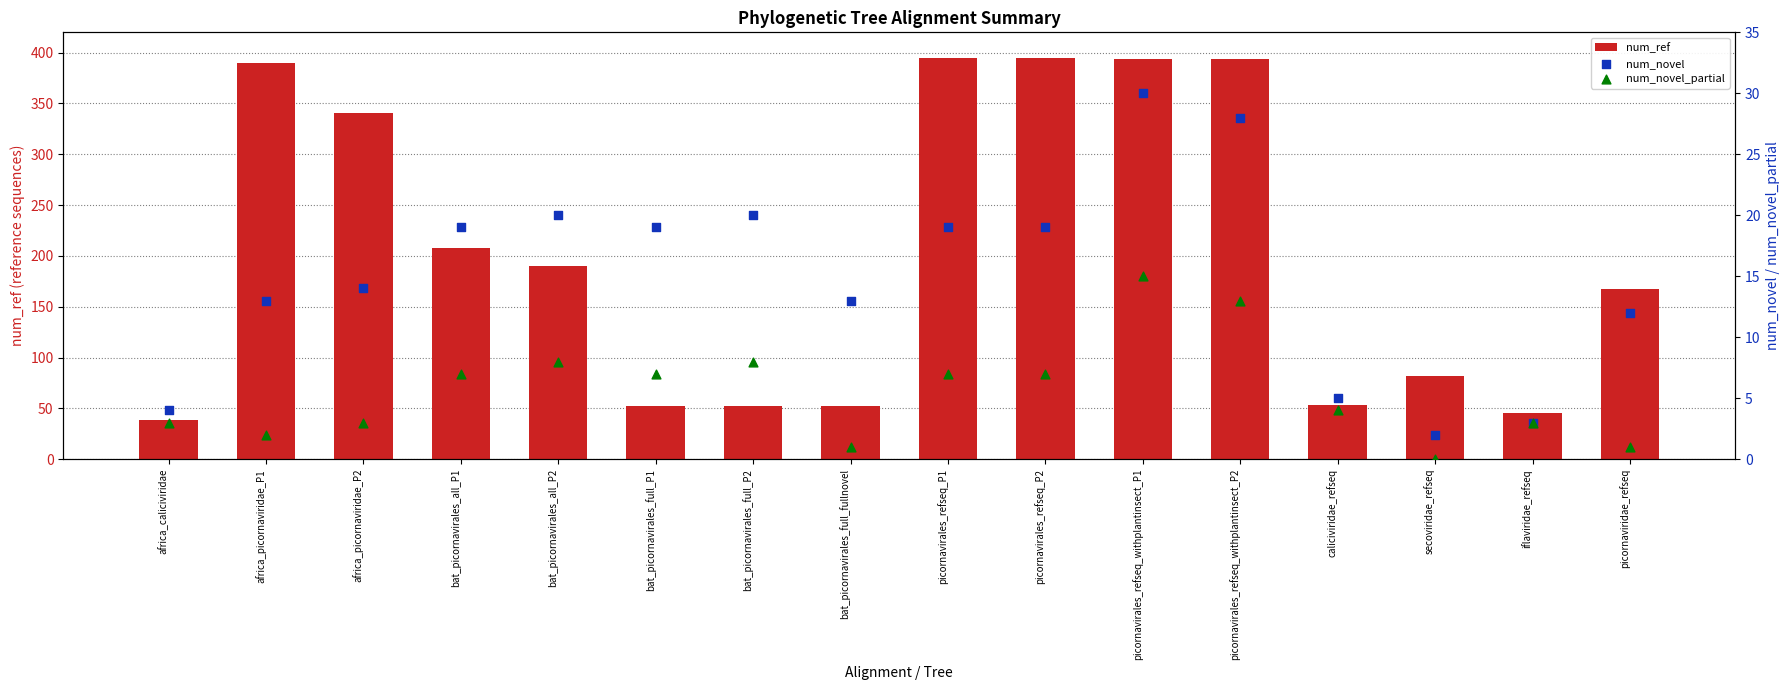

Which series has the largest total across all categories?

num_ref